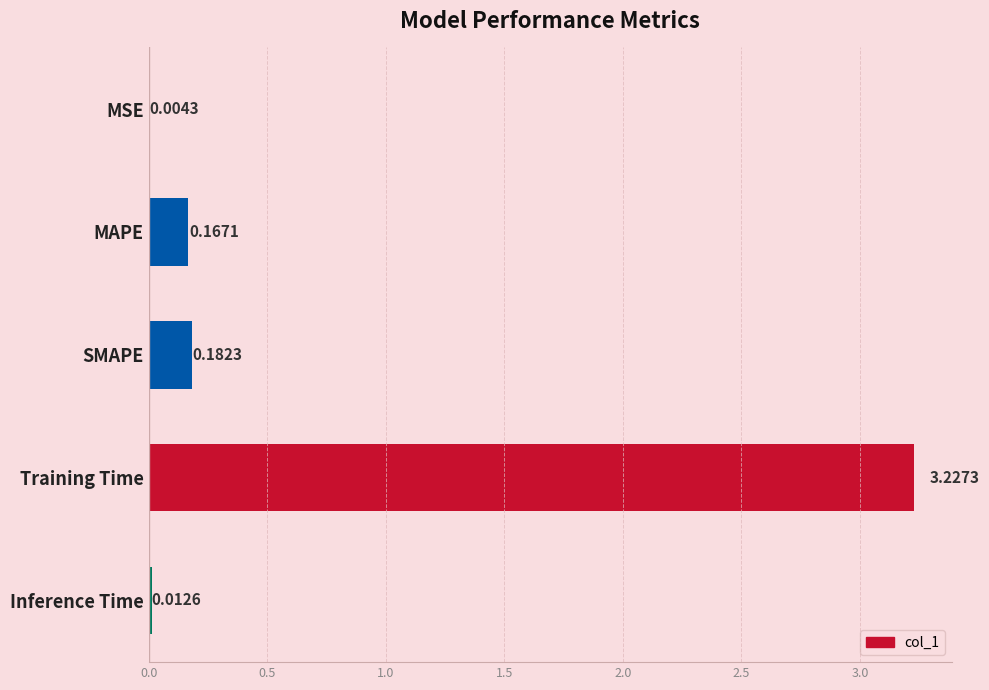

What is the sum of the values at SMAPE and MAPE?

0.3